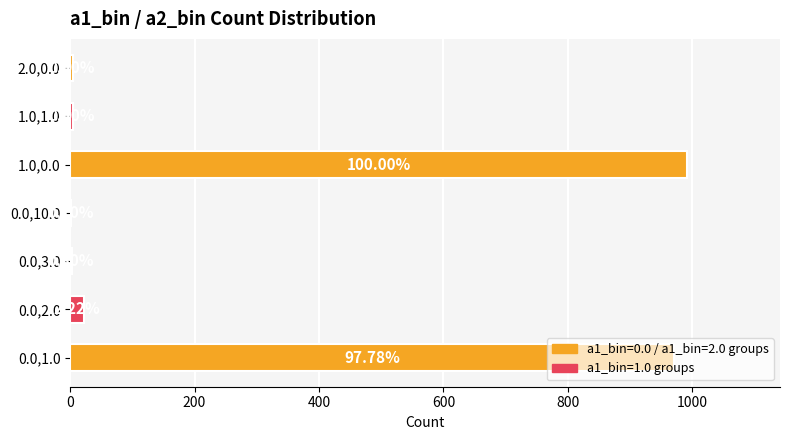

What is the maximum value shown in the chart?

992